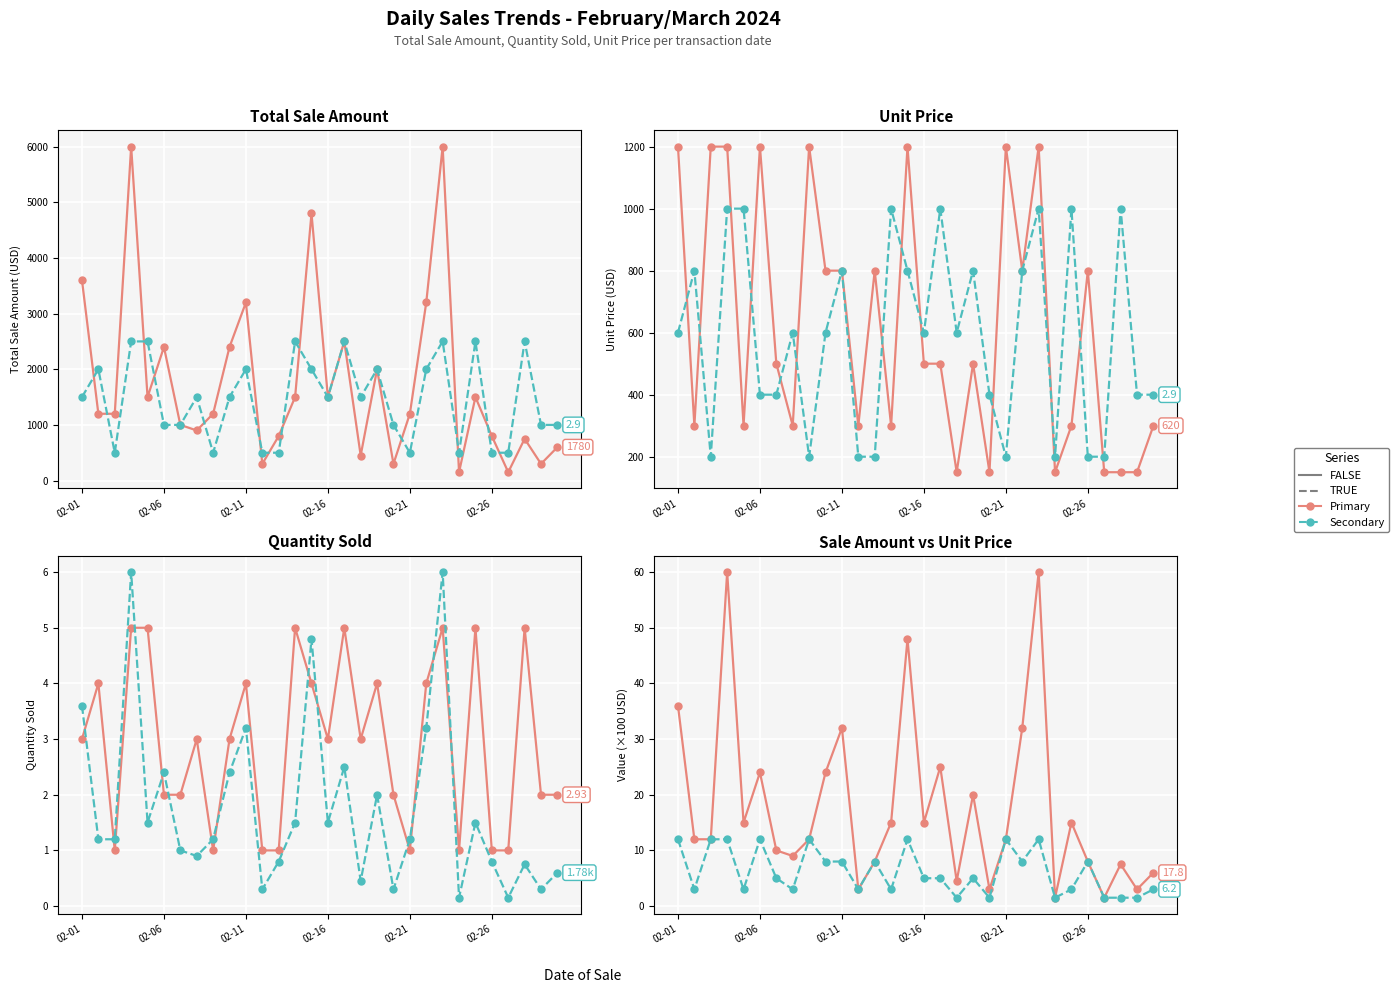

What is the difference between the Quantity Sold values at 6 and 16?

3.0